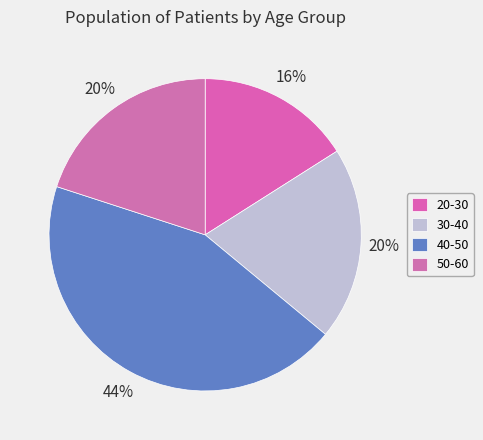

To the nearest percent, what is the average slice percentage?

25%